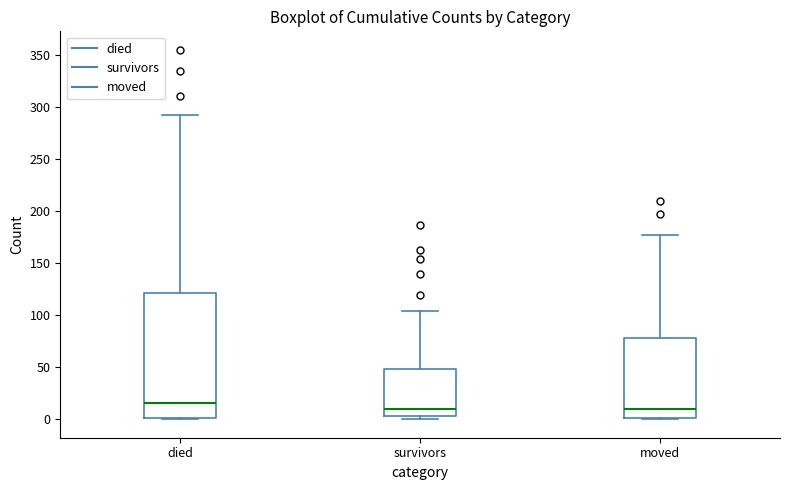

Which box is the tallest, from its lower edge to its upper edge?

died